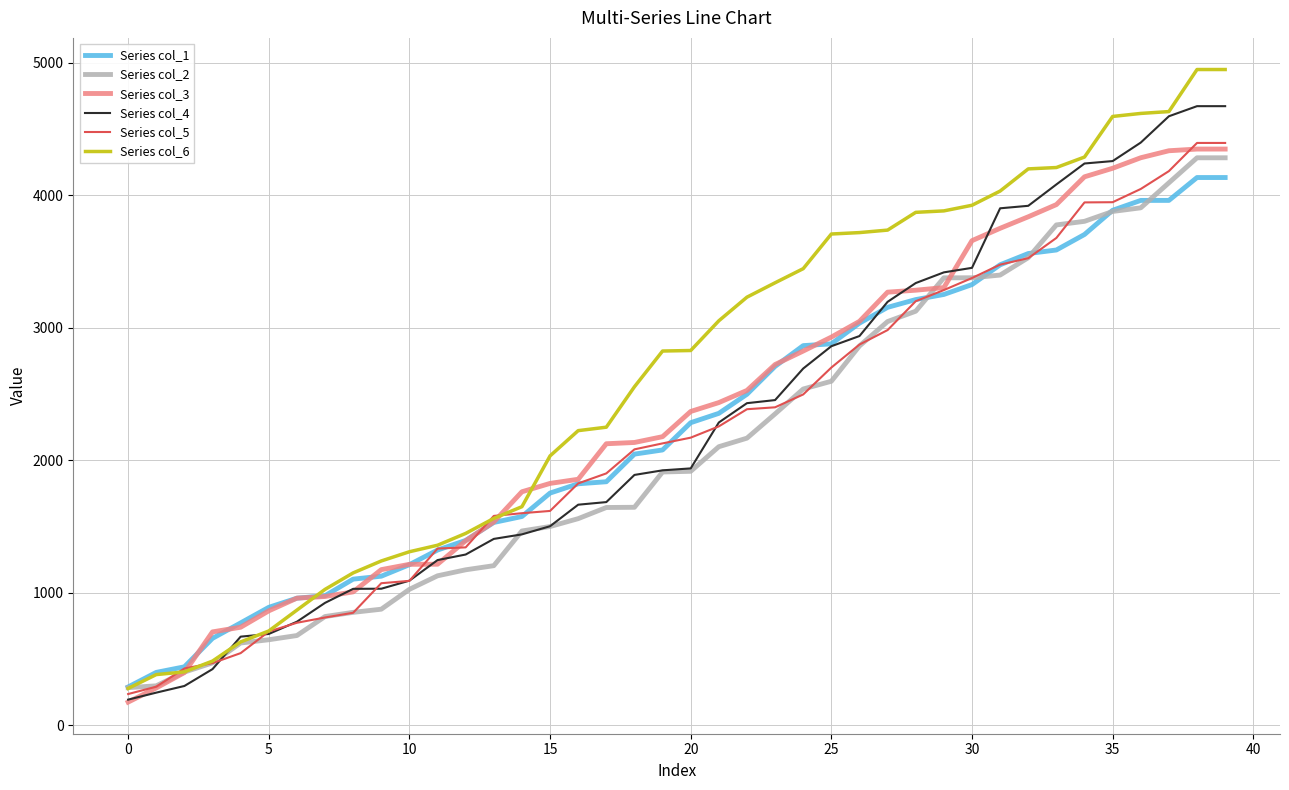

What are all the series names shown in the legend?

Series col_1, Series col_2, Series col_3, Series col_4, Series col_5, Series col_6